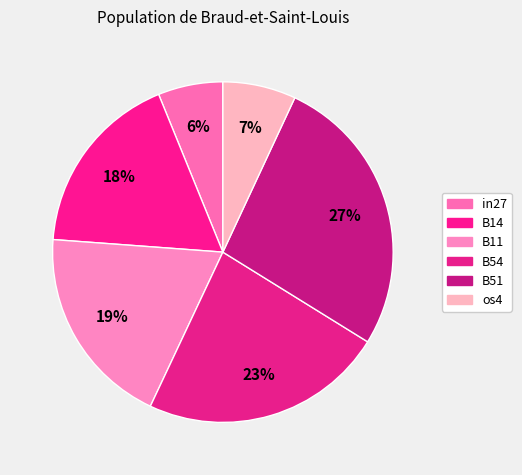

Count the number of slices in the pie.

6